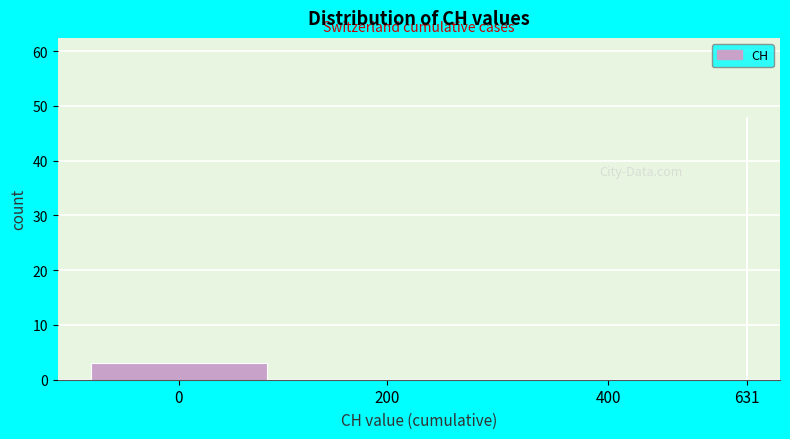

Reading left to right, extract all data points from this chart.

0=3	200=0	400=0	631=48